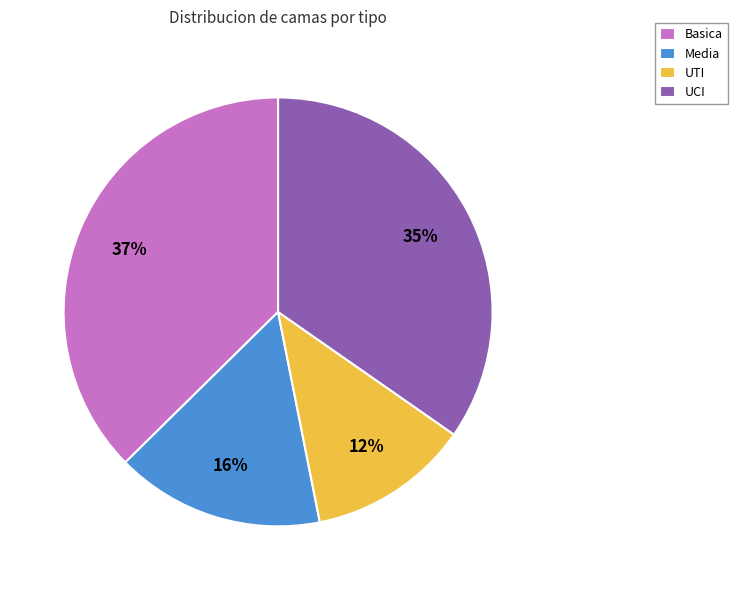

The Media slice represents 9% of the pie. True or false?

False